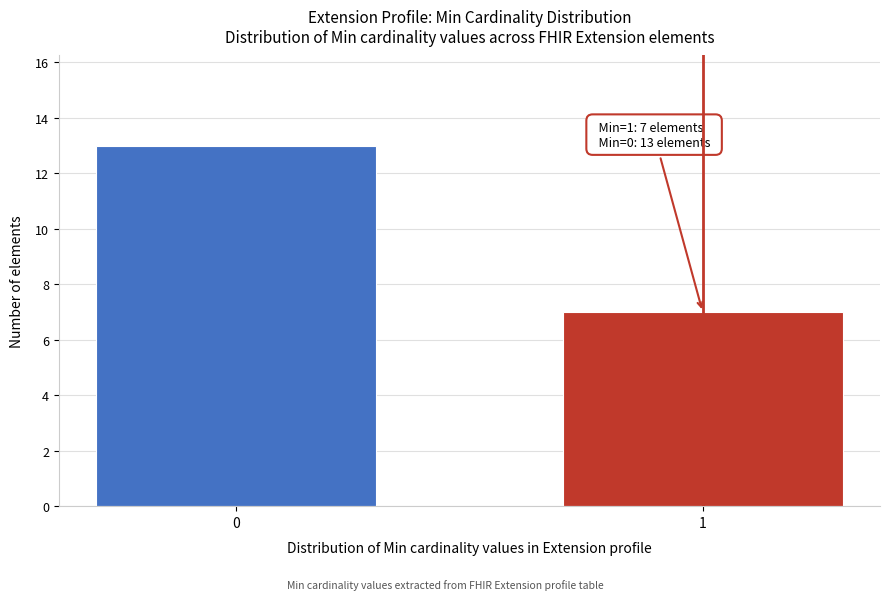

Reading left to right, transcribe all the data shown in this chart.

13	7